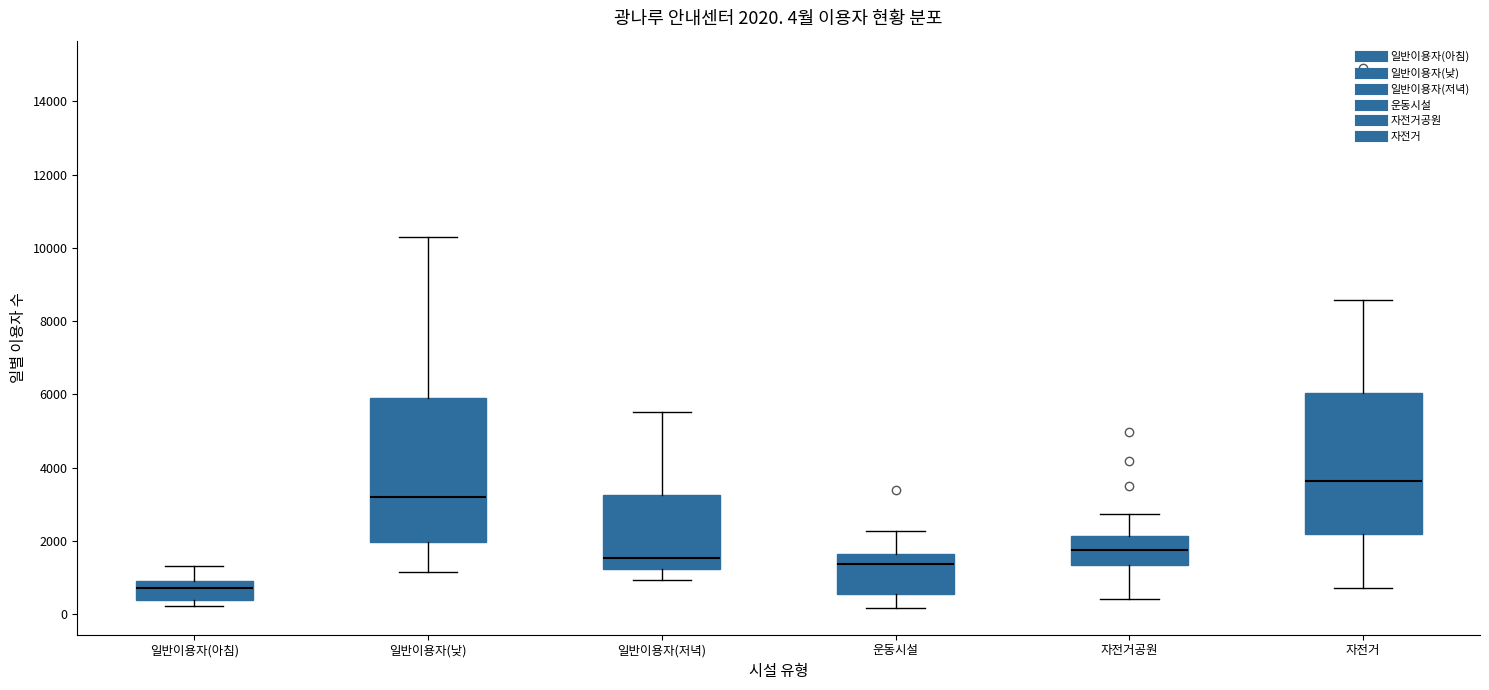

Which box's median line is the lowest?

일반이용자(아침)